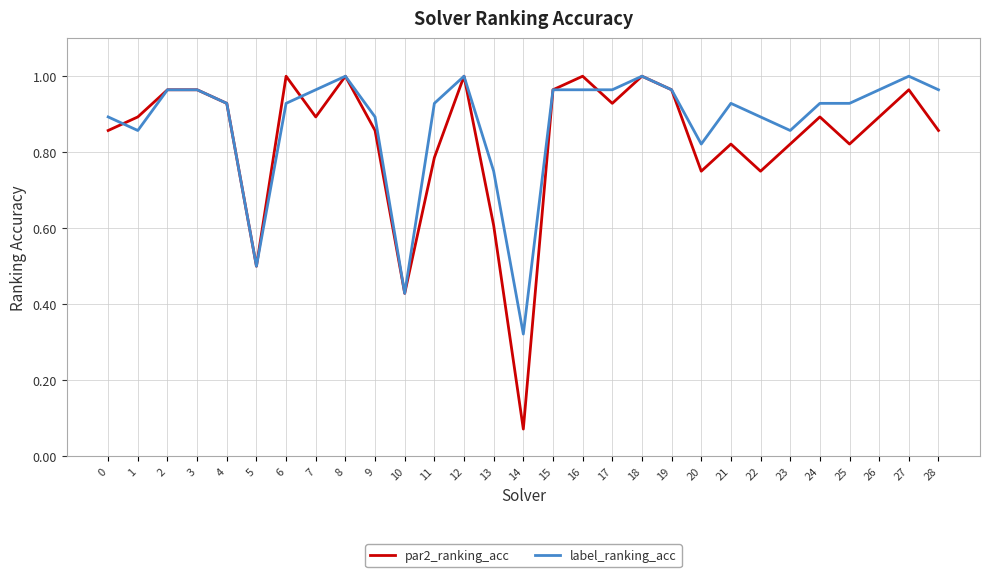

Which series has the widest spread of values?

par2_ranking_acc